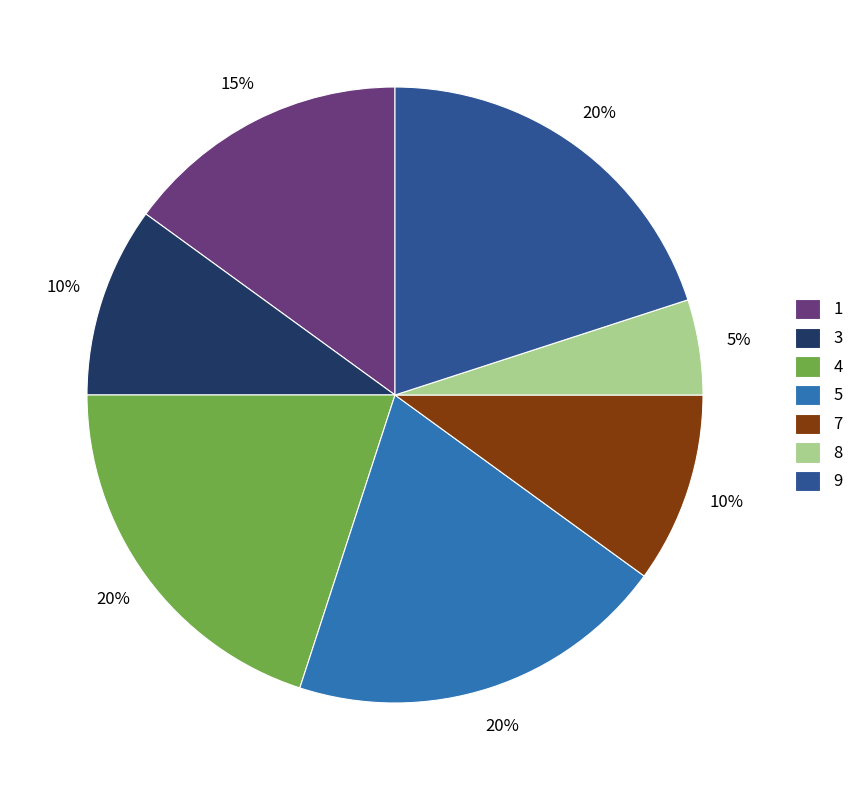

To the nearest percent, what portion does 1 represent?

15%